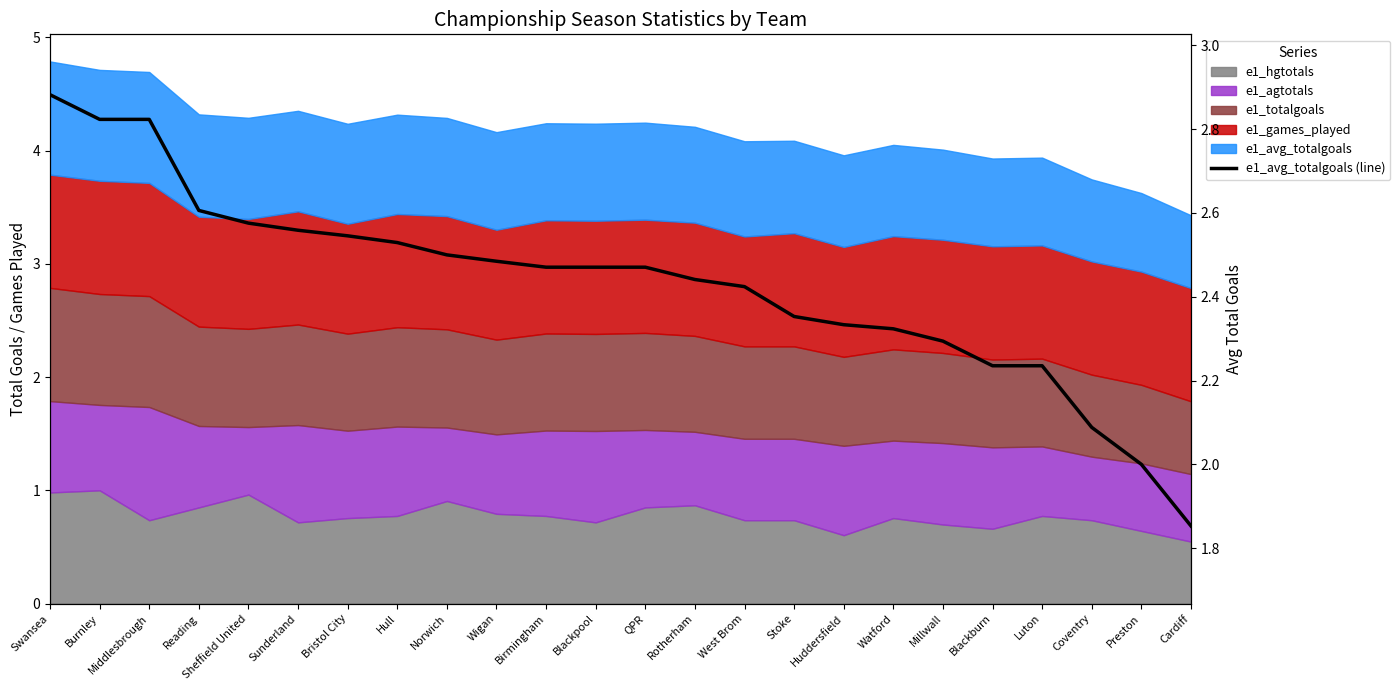

What is the change in value from Reading to Stoke?

-0.3